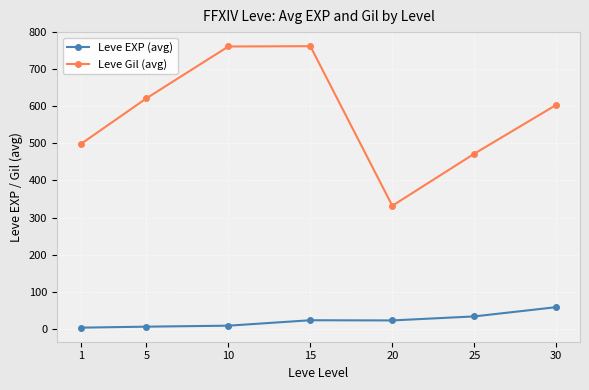

True or false: Leve EXP (avg) and Leve Gil (avg) intersect in this chart.

False